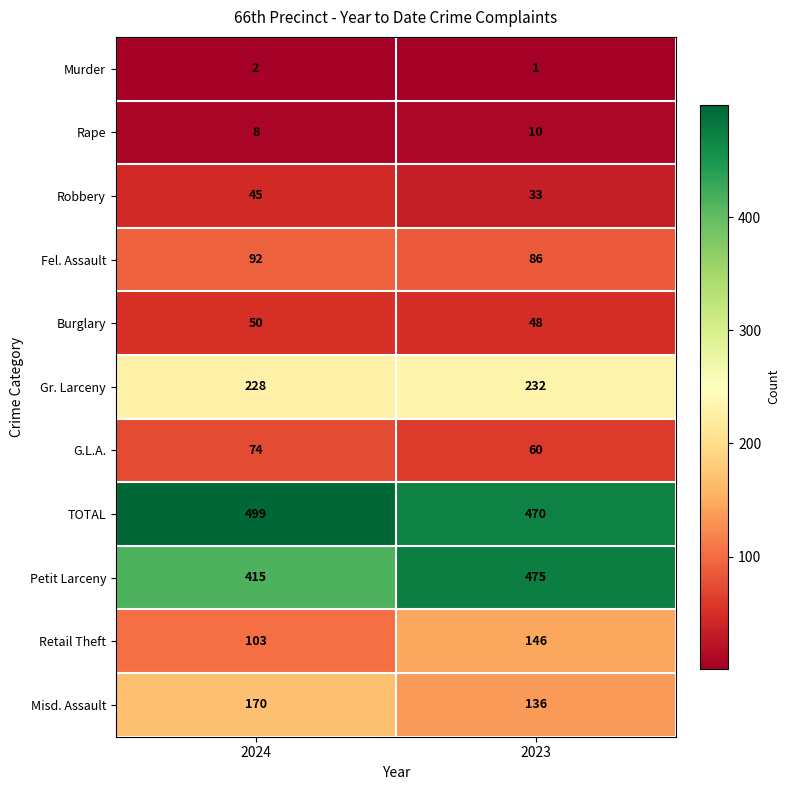

Which series has the largest total across all categories?

TOTAL